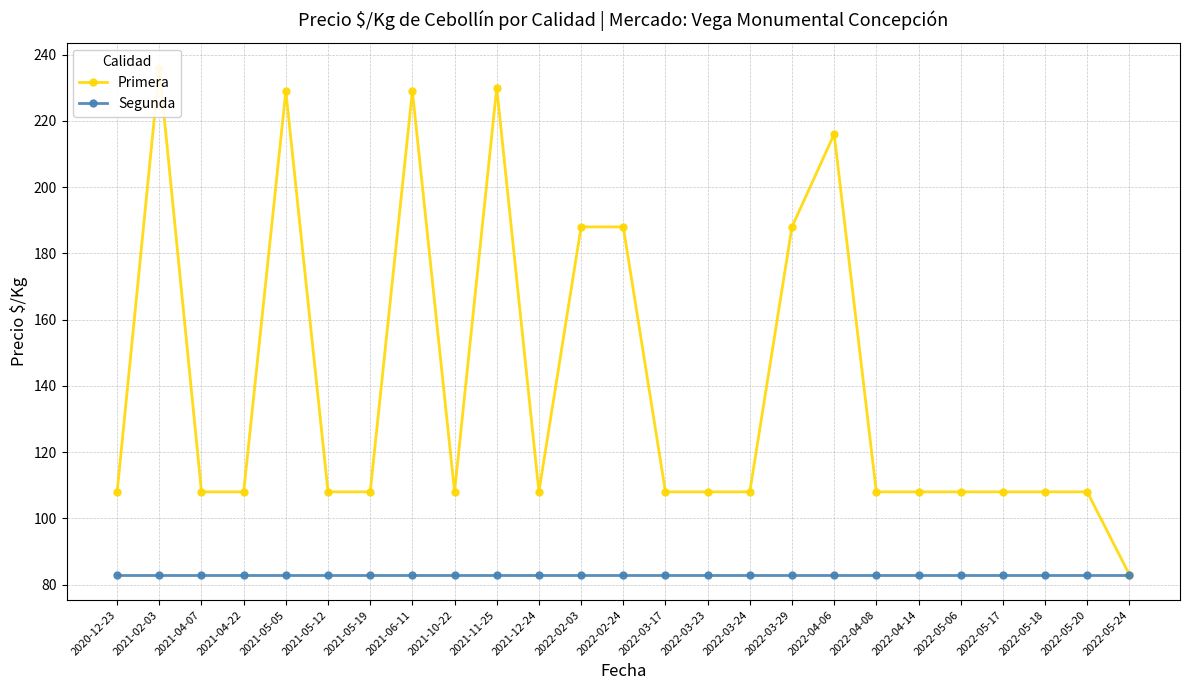

Count the number of categories in the chart.

25